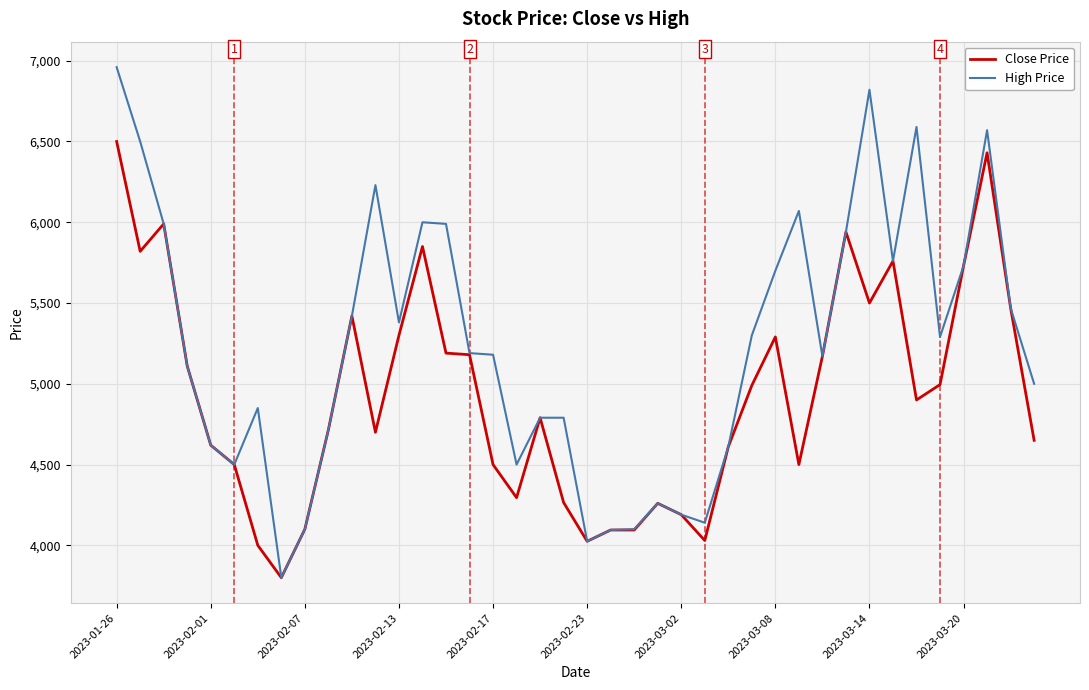

What is the smallest value displayed?

3800